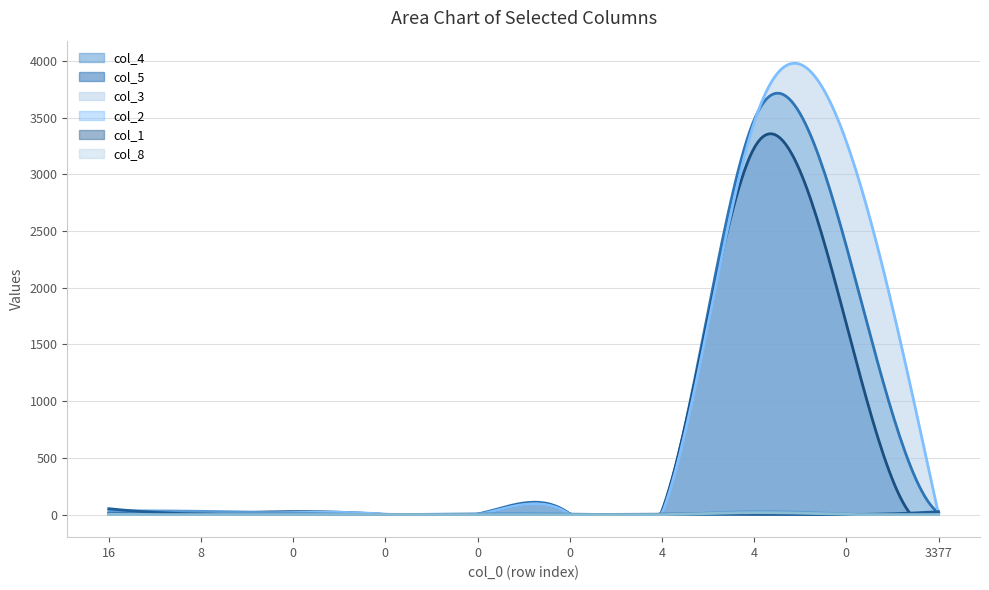

Which series has the largest total across all categories?

col_3